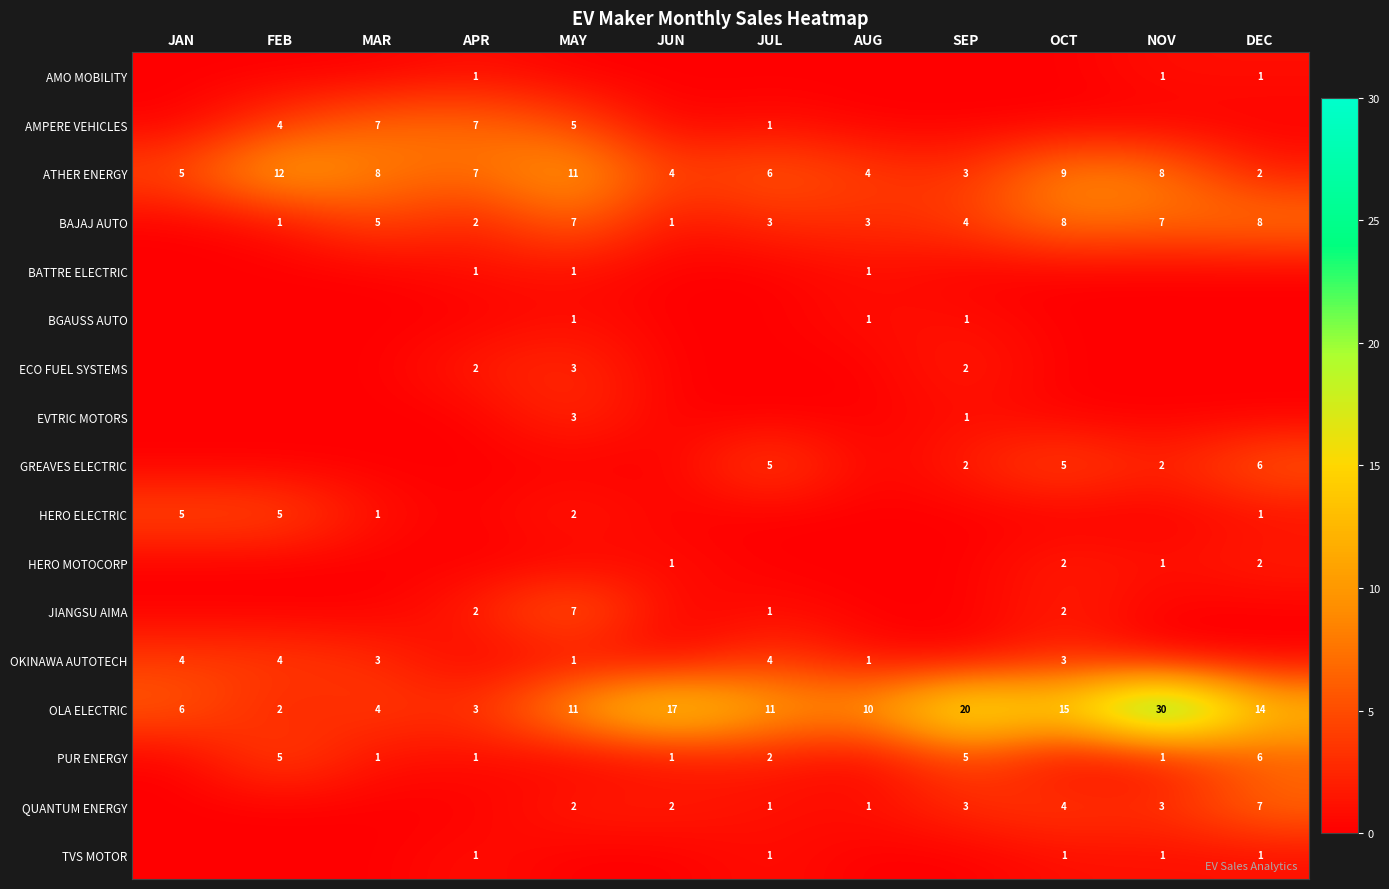

The BAJAJ AUTO series shows 2 at APR. True or false?

True